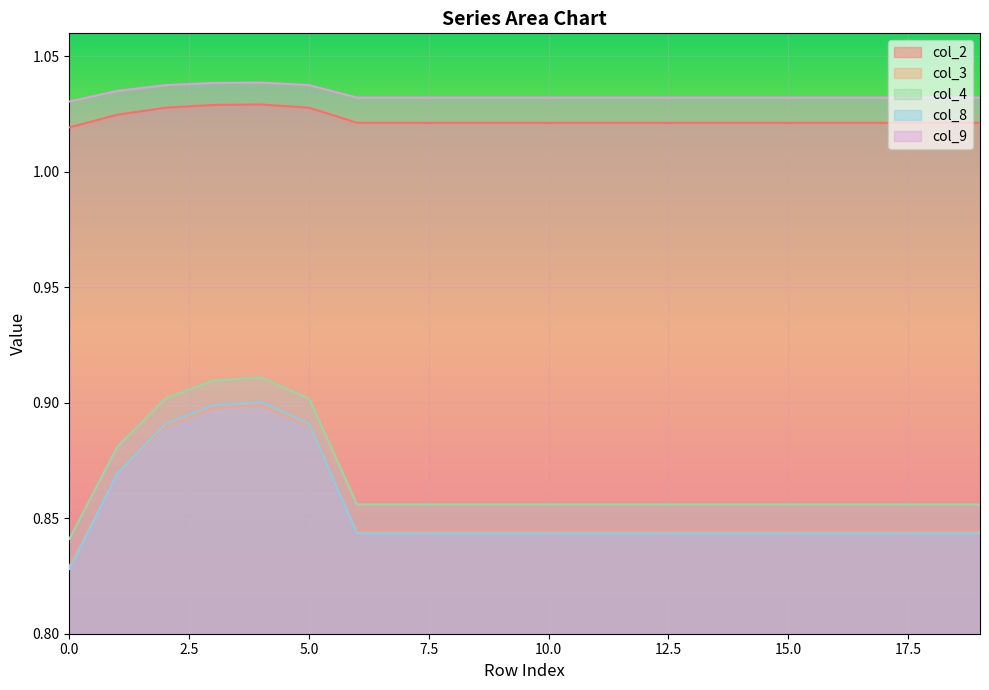

Does the chart display data point markers on the line(s)?

No